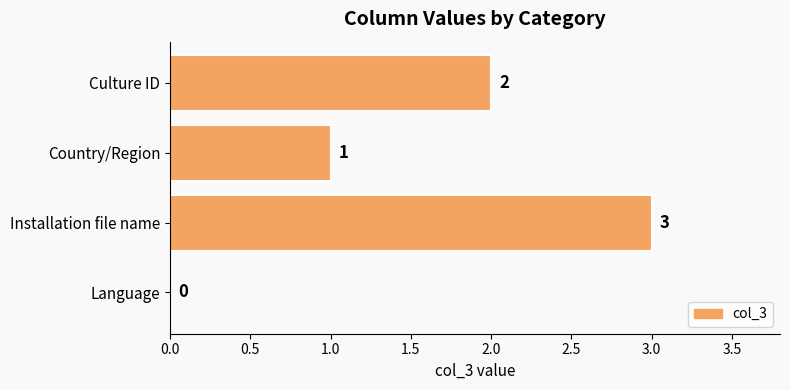

What is the sum of the values at Installation file name and Culture ID?

5